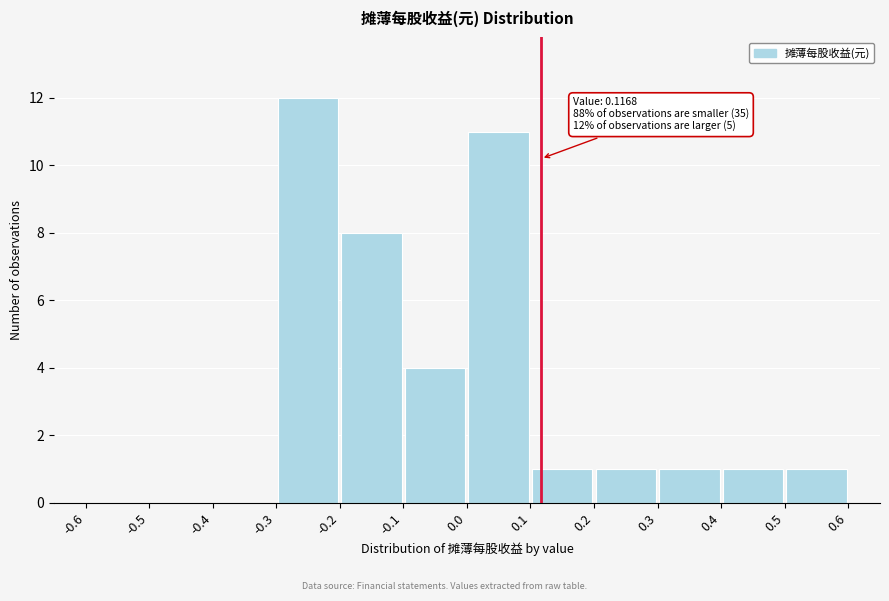

Which range on the x-axis has the tallest bar?

-0.3 to -0.2